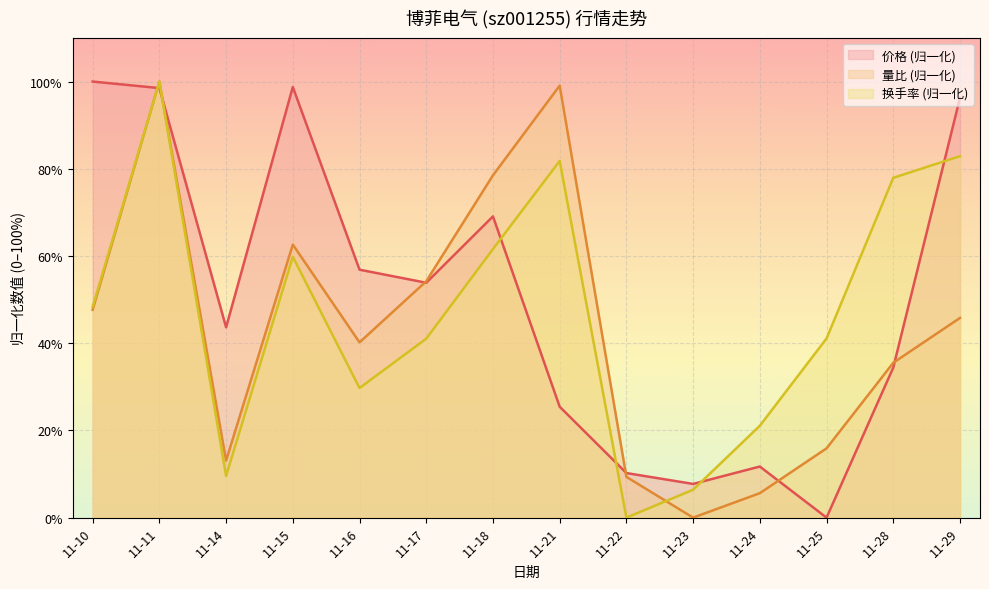

What is the sum of the 量比 values at 11-11 and 11-10?

147.7